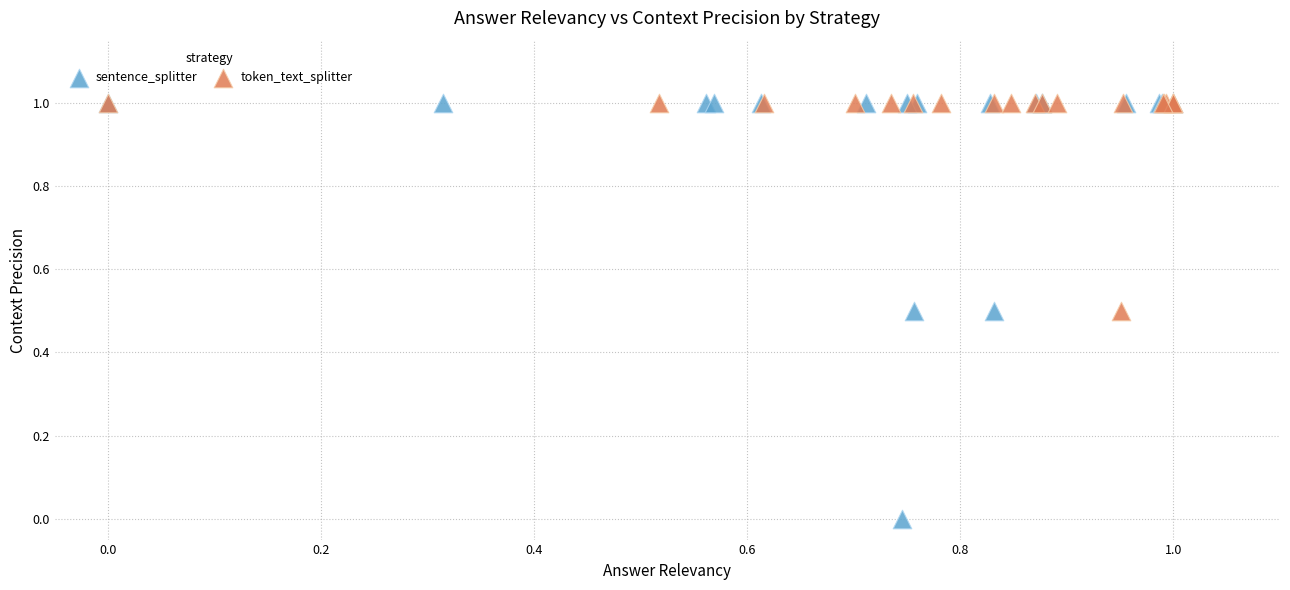

Which series has the widest spread of Y values?

sentence_splitter